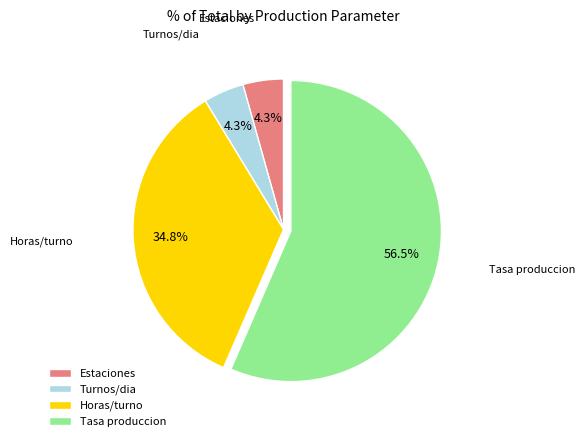

To the nearest percent, what is the average slice percentage?

25%